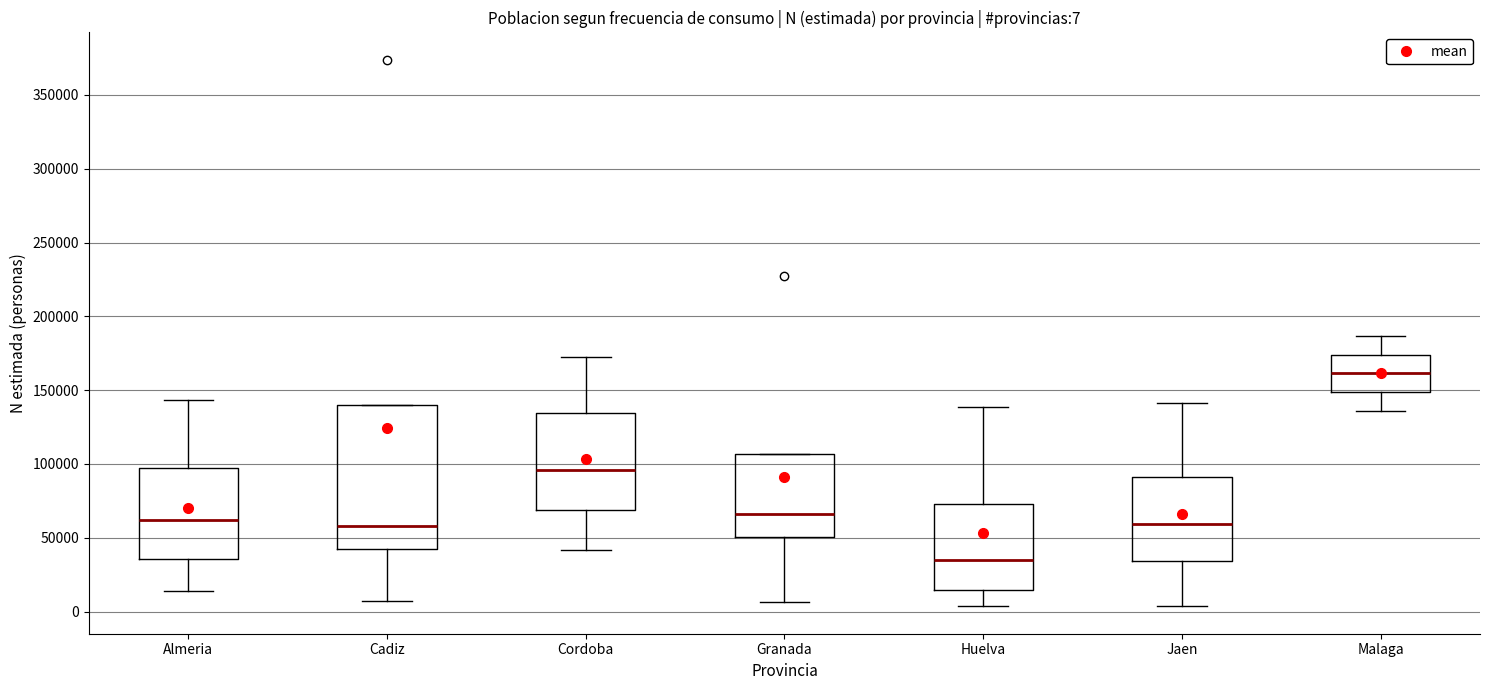

Which box's median line is the highest?

Malaga